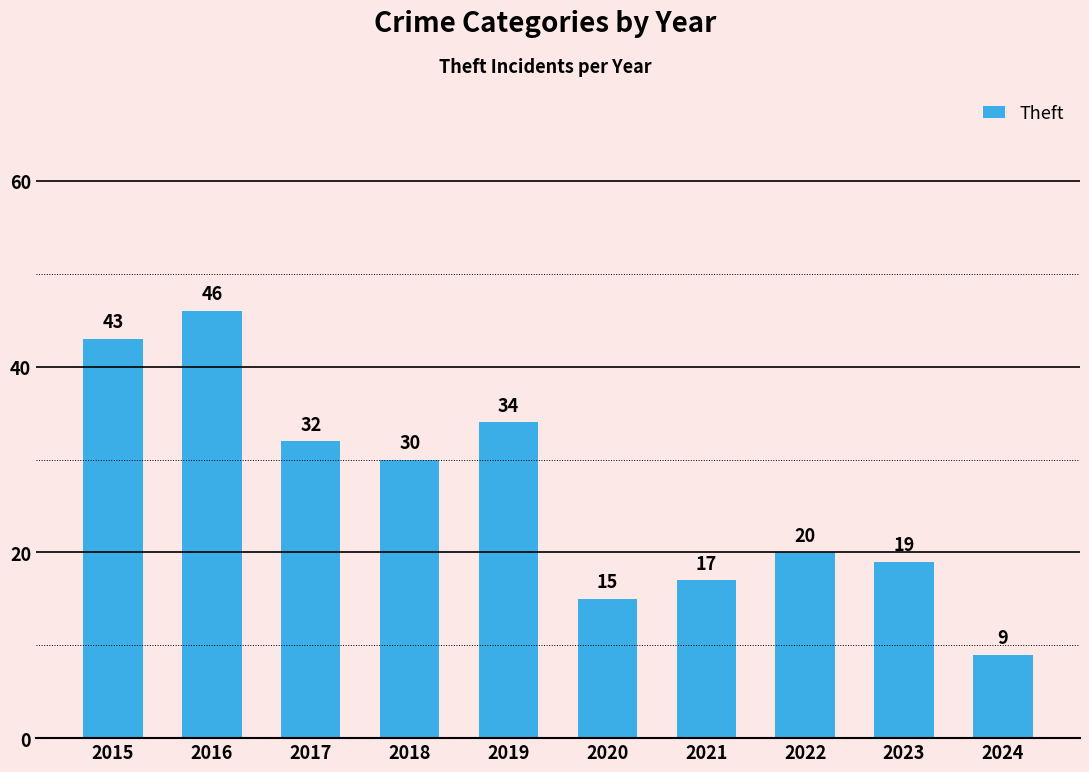

Rank the categories by value from lowest to highest.

2024, 2020, 2021, 2023, 2022, 2018, 2017, 2019, 2015, 2016